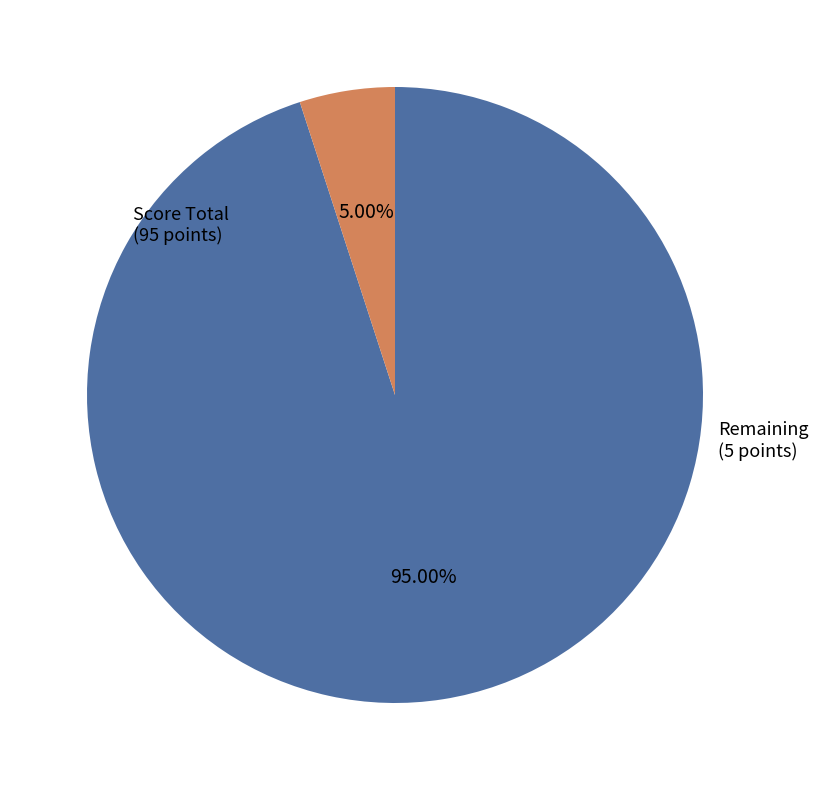

Is there a majority slice in this chart?

Yes